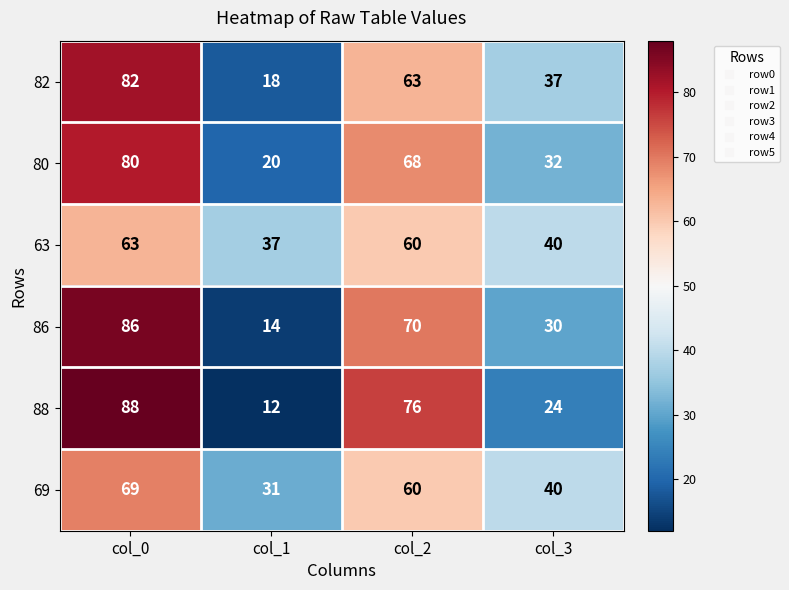

List the series in order of their peak value, highest first.

88, 86, 82, 80, 69, 63